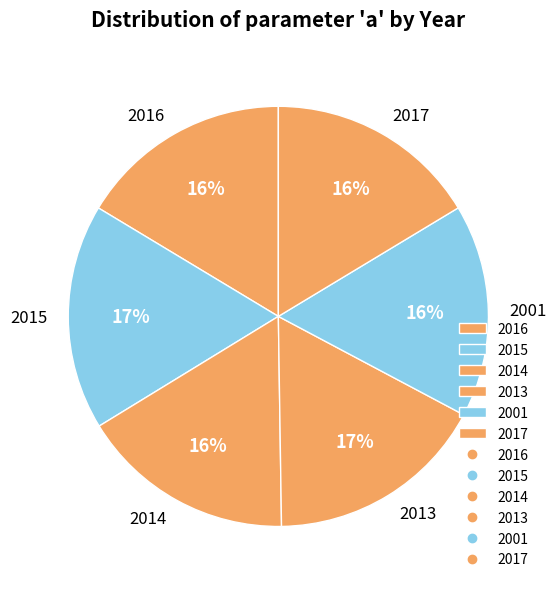

Do 2017 and 2016 together represent more than half of the pie?

No